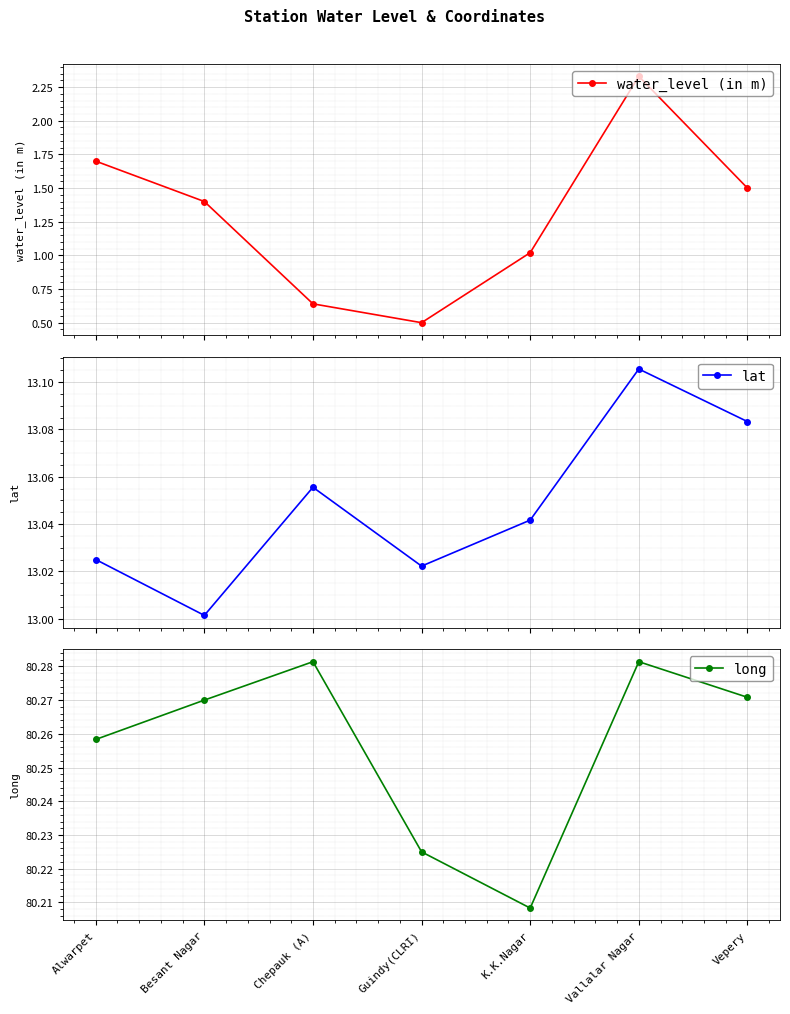

What is the maximum value for long?

80.3